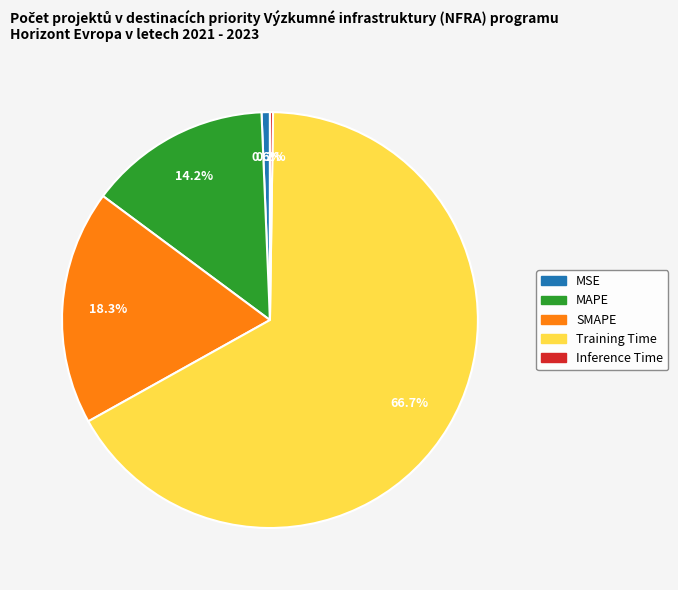

What portion of the pie excludes Training Time?

33.3%